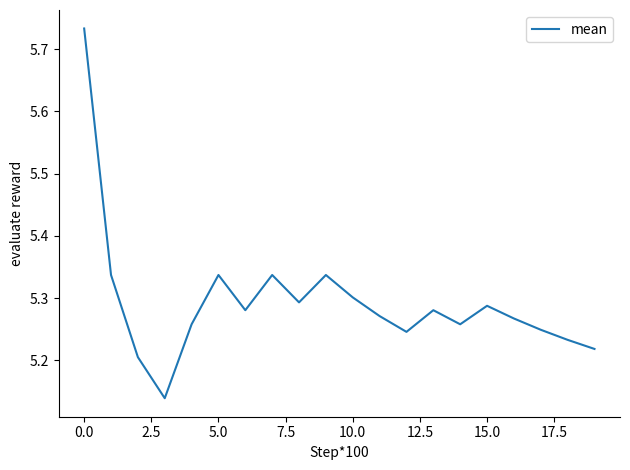

What is the difference between the maximum and minimum values?

0.6